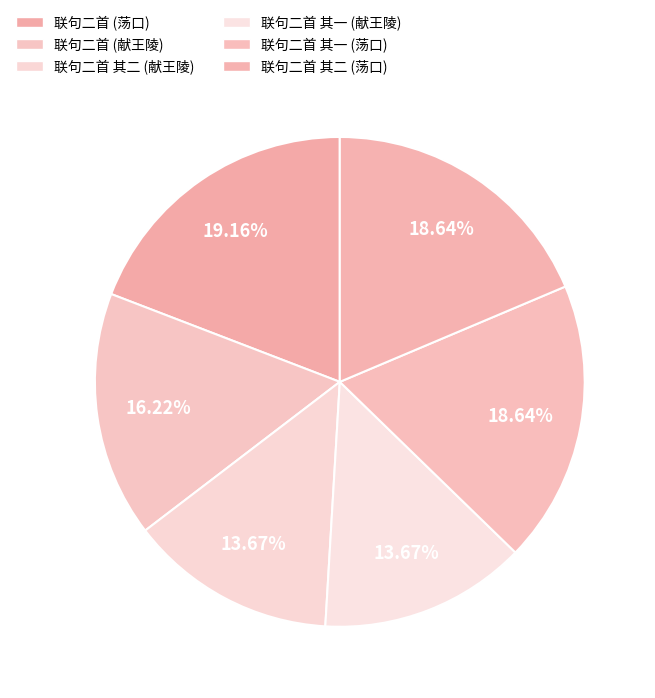

How many slices are in this pie chart?

6